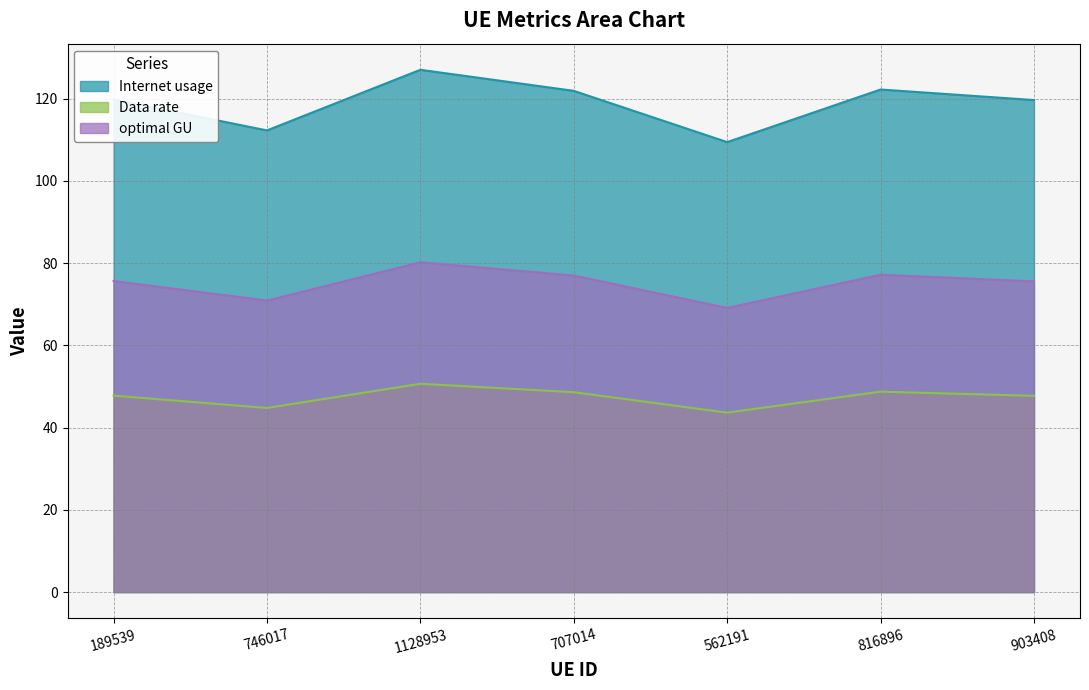

Reading left to right, extract all data points from this chart.

Internet usage: 189539=119.8	746017=112.3	1128953=127.0	707014=121.9	562191=109.4	816896=122.2	903408=119.6
Data rate: 189539=75.7	746017=70.9	1128953=80.2	707014=77.0	562191=69.1	816896=77.2	903408=75.6
optimal GU: 189539=47.8	746017=44.8	1128953=50.7	707014=48.6	562191=43.6	816896=48.7	903408=47.7